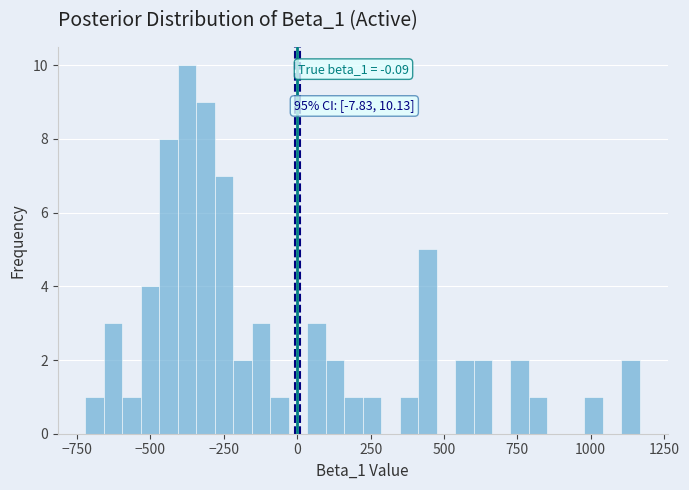

Read against the x-axis, roughly where is the centre of the tallest bar?

-350